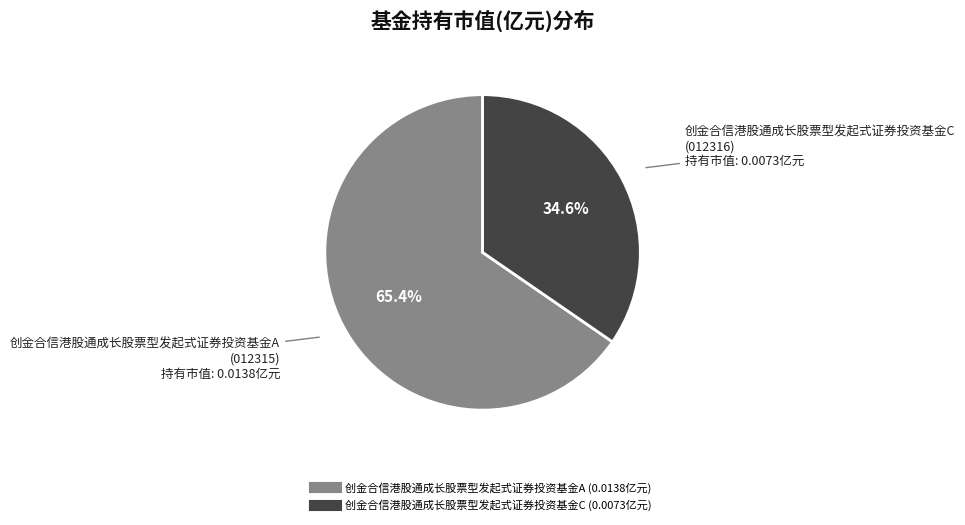

To the nearest percent, what is the difference between the largest and smallest slice percentages?

31%